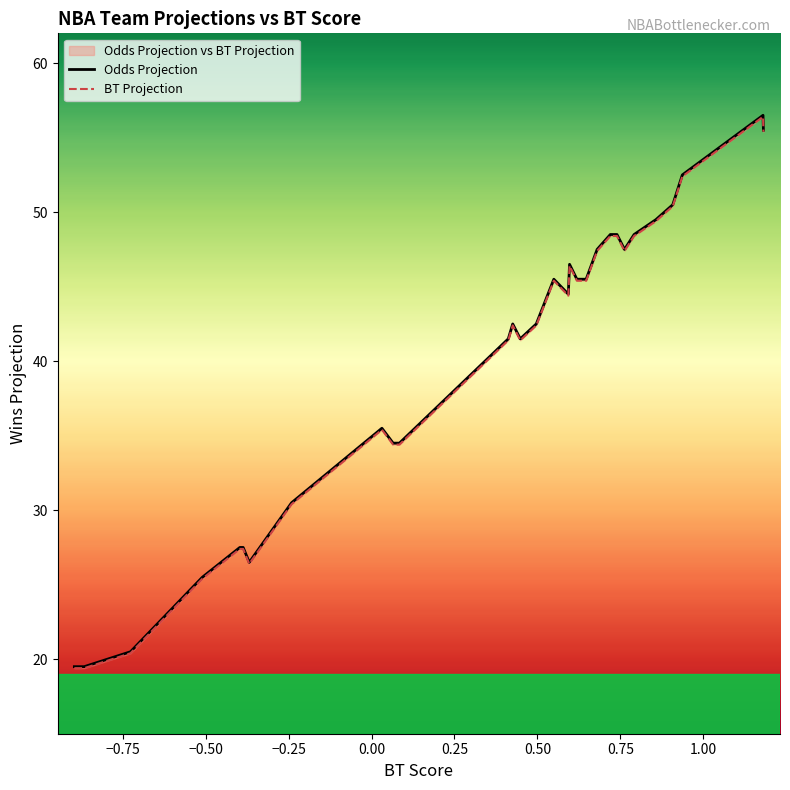

True or false: BT Projection has a value of 12.6 at 10.

False